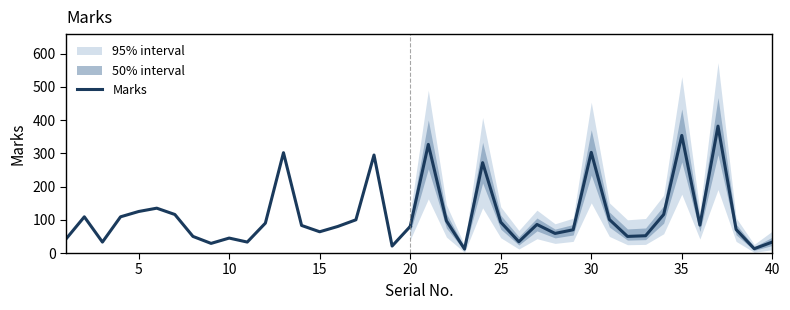

Does the chart display data point markers on the line(s)?

No